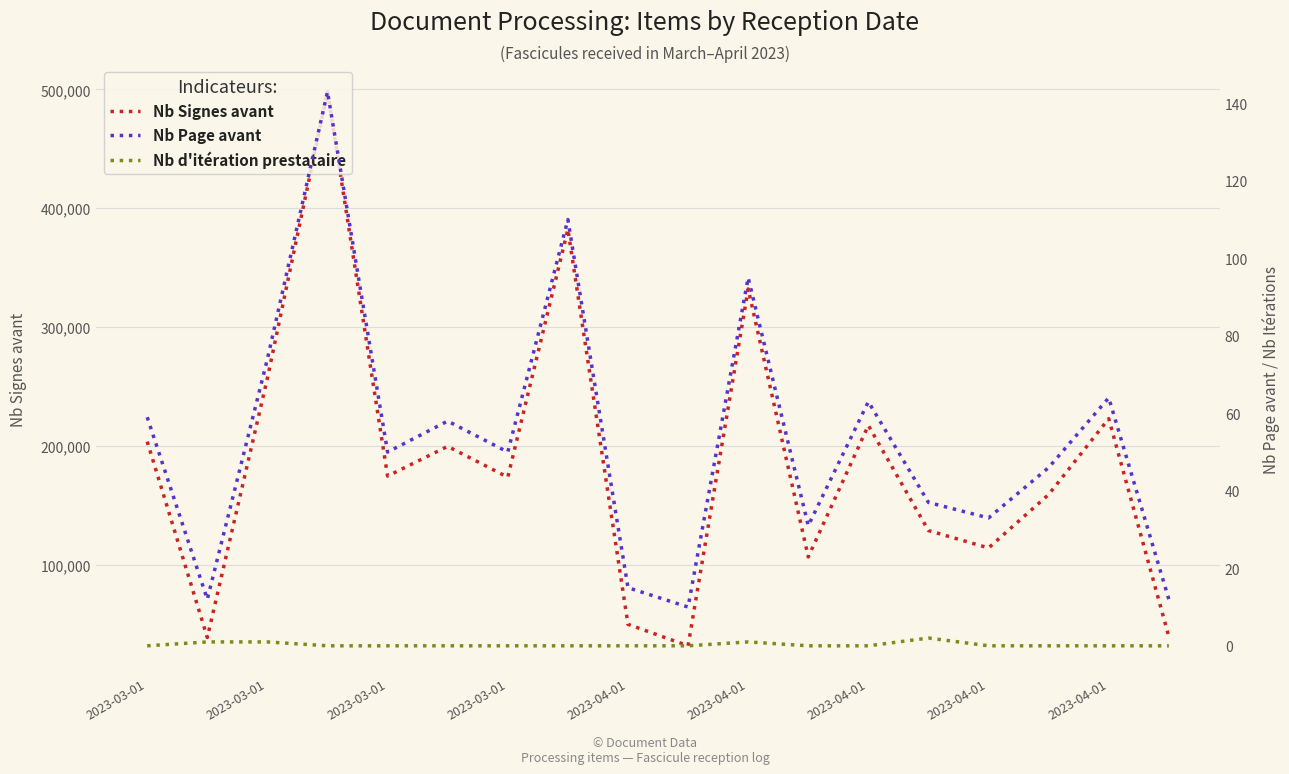

What are all the series names shown in the legend?

Nb Signes avant, Nb Page avant, Nb d'itération prestataire